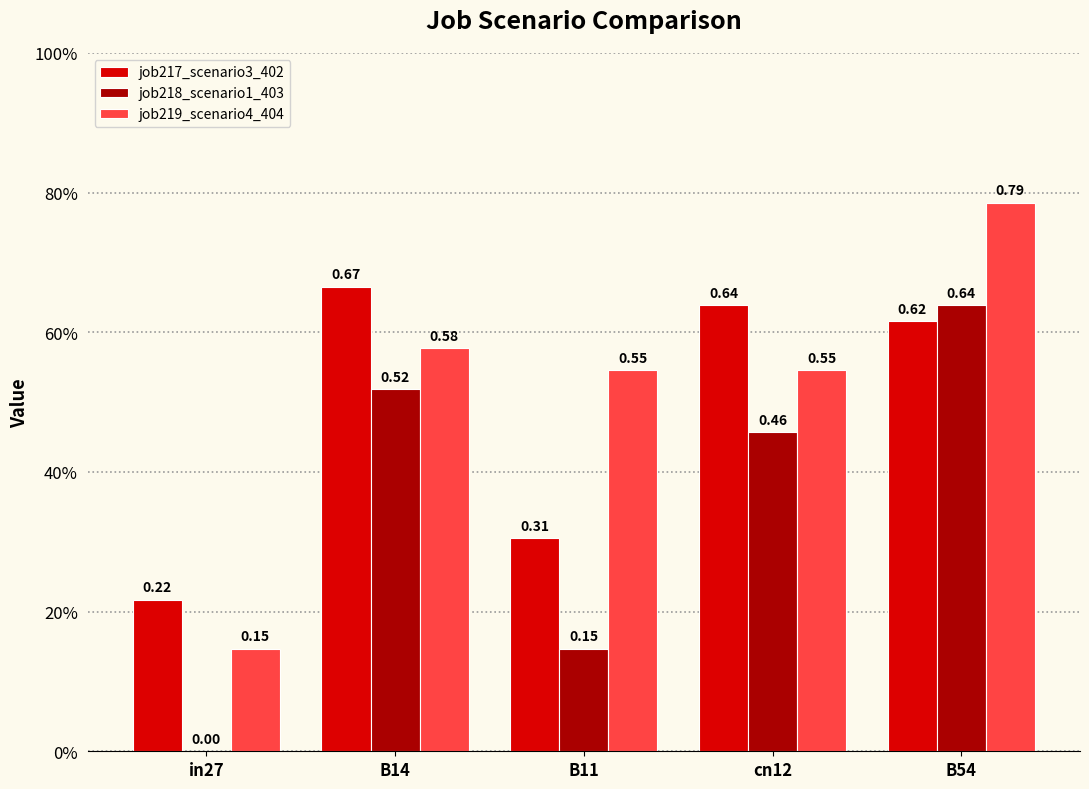

What are all the series names shown in the legend?

job217_scenario3_402, job218_scenario1_403, job219_scenario4_404